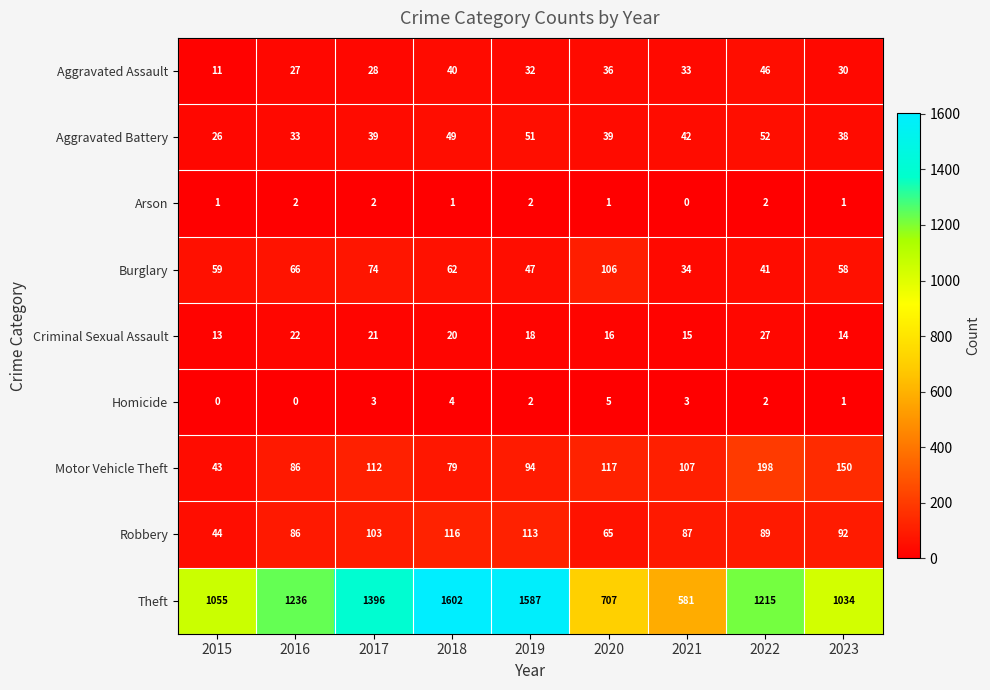

Rank the categories by Aggravated Assault value from lowest to highest.

2015, 2016, 2017, 2023, 2019, 2021, 2020, 2018, 2022